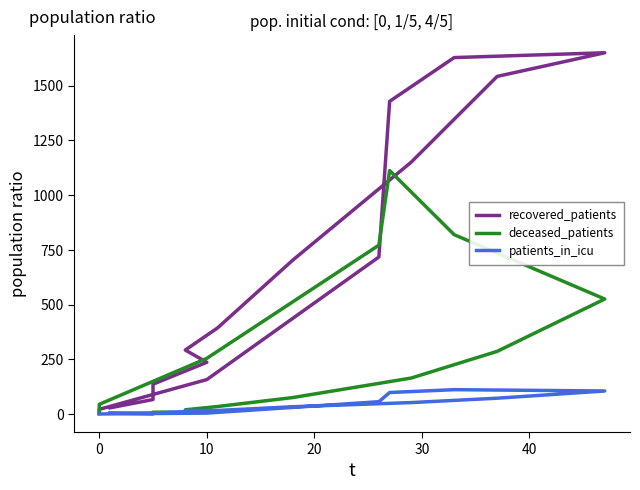

List the series in order of their peak value, lowest first.

patients_in_icu, deceased_patients, recovered_patients